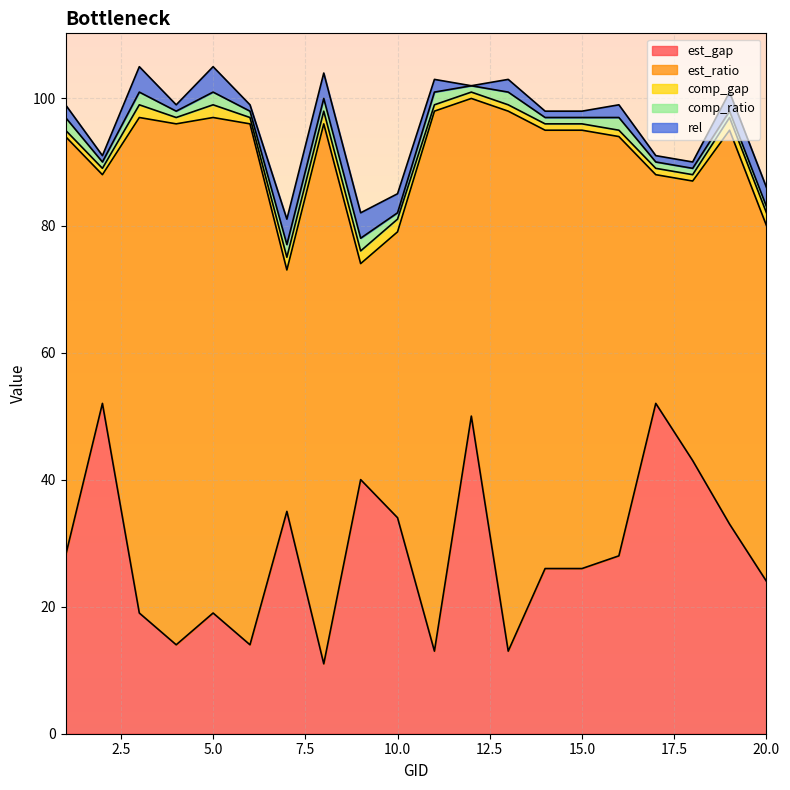

List the labels in order of comp_ratio value, smallest first.

2, 4, 6, 10, 12, 14, 15, 17, 18, 19, 20, 1, 3, 5, 7, 8, 9, 11, 13, 16